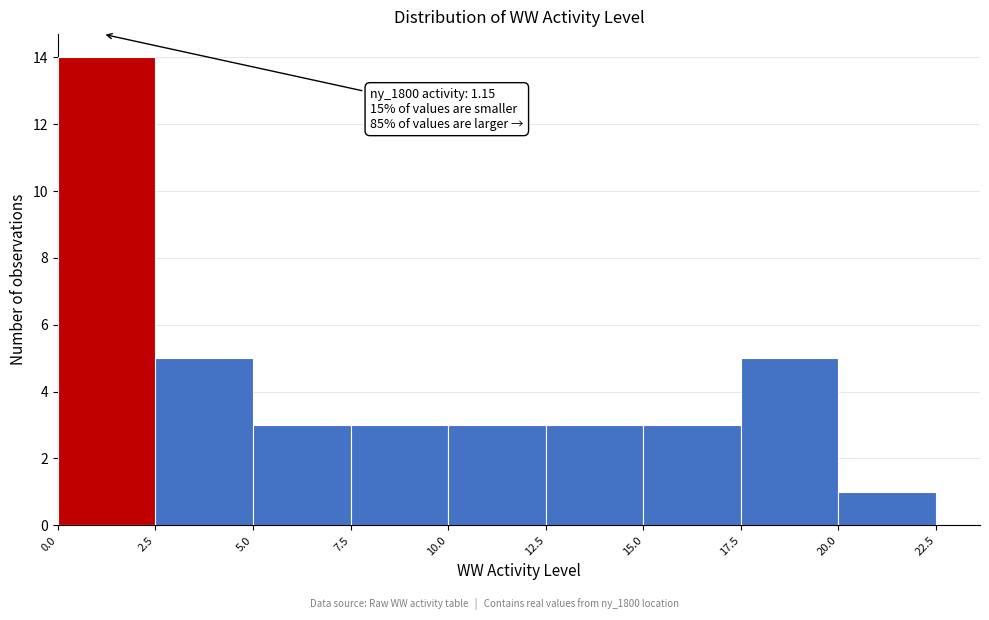

Over which range of the x-axis is the bar tallest?

0.0 to 2.5